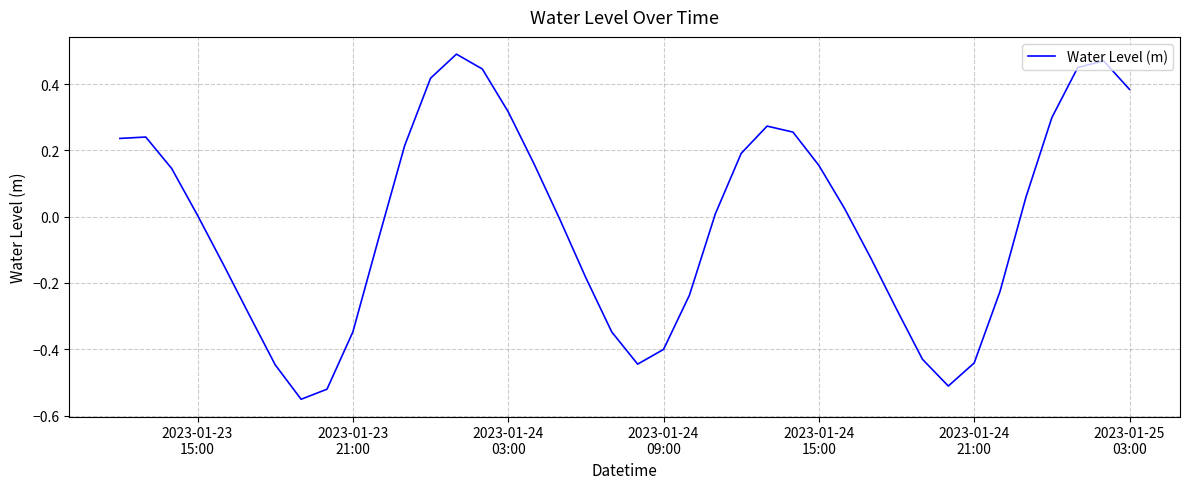

What is the difference between the maximum and minimum values?

1.0